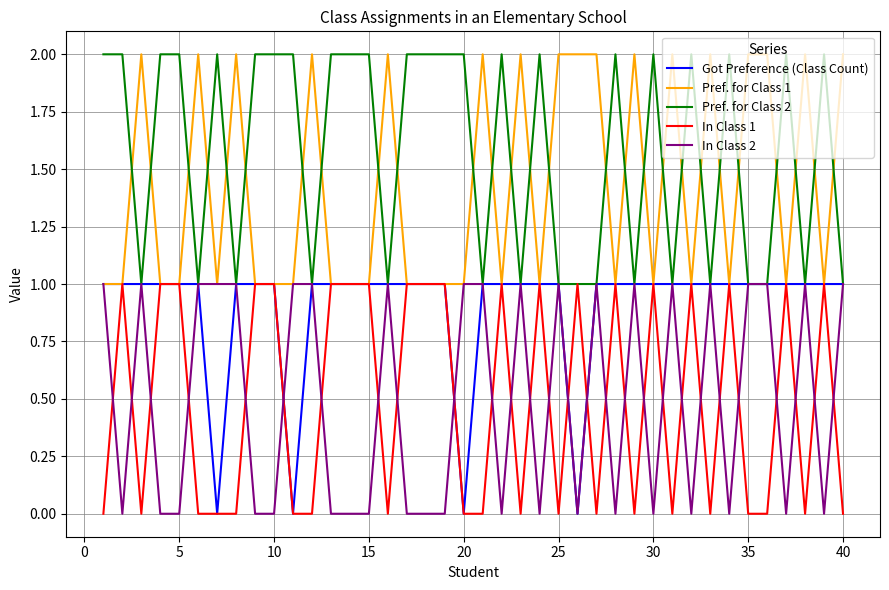

After their last crossing, which series has the higher values: In Class 2 or In Class 1?

In Class 2